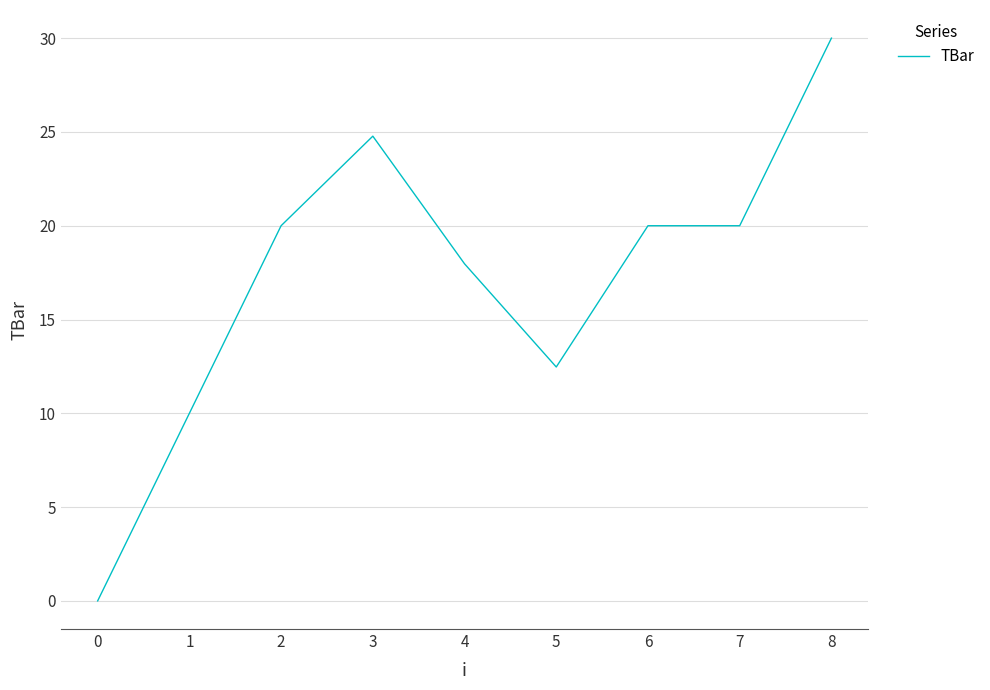

At which category does the chart reach its peak across all series?

8